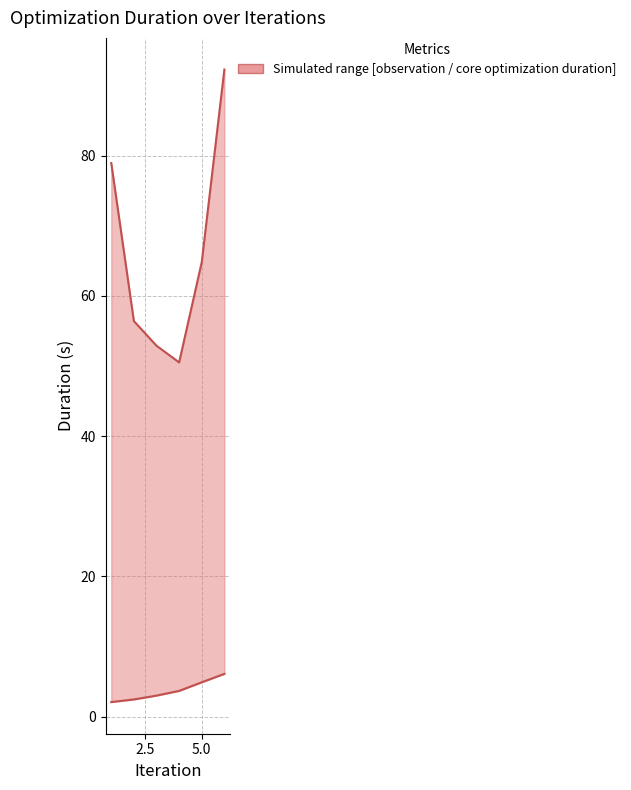

Is the value of core_optimization_duration at 5 greater than the value of observation_duration at 2.5?

No